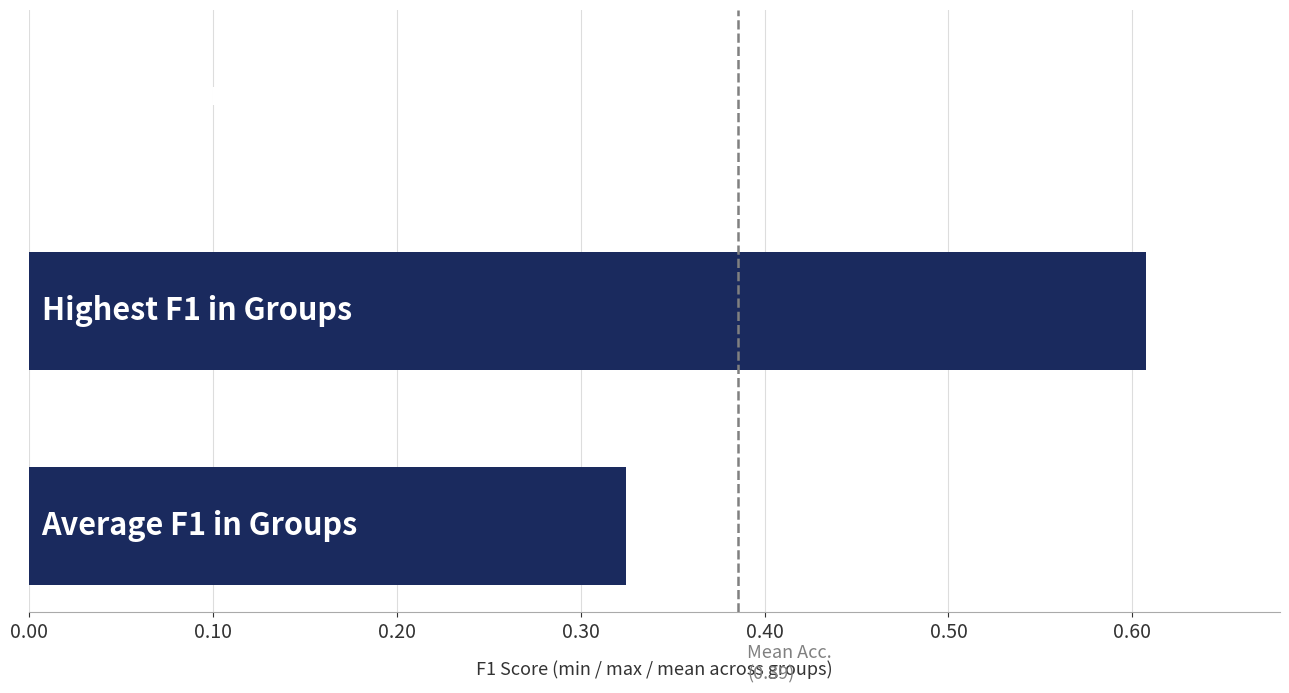

What is the sum of all values?

0.9